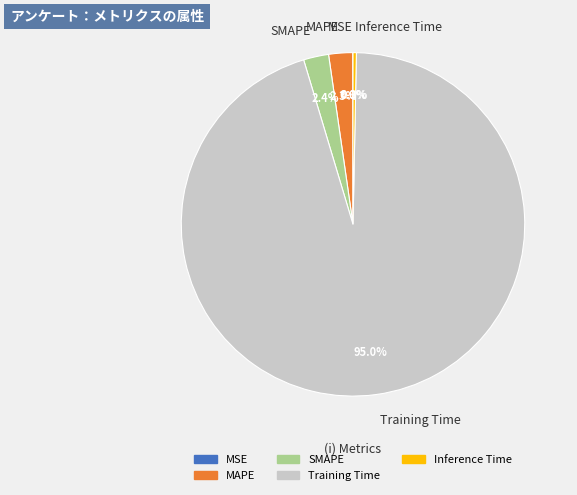

What is the largest slice in the pie chart?

Training Time